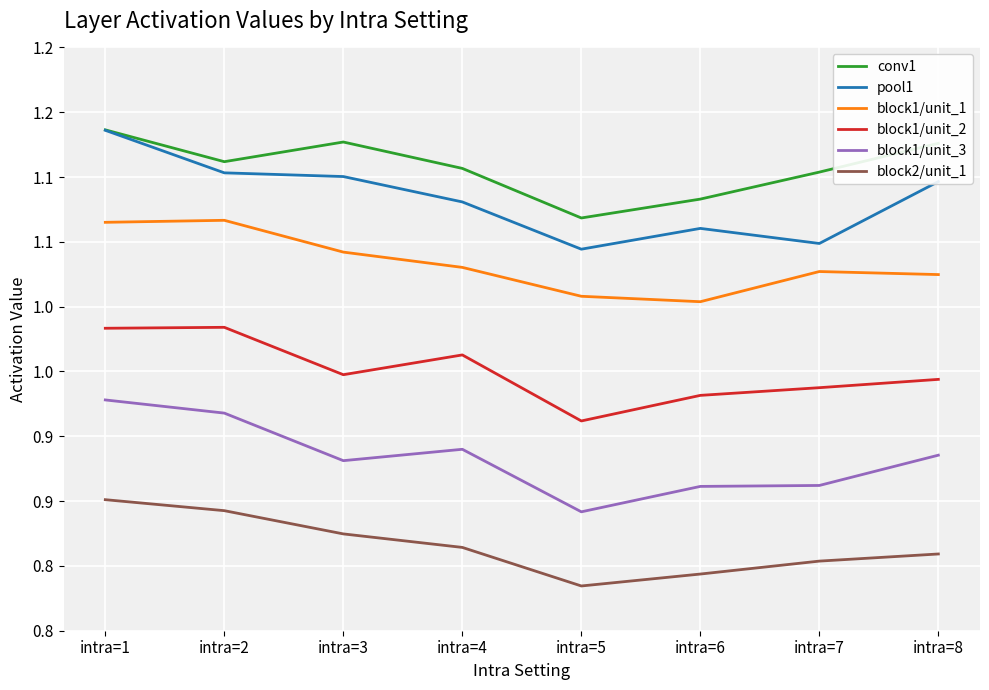

At which category does block1/unit_1 reach its first local peak?

intra=2